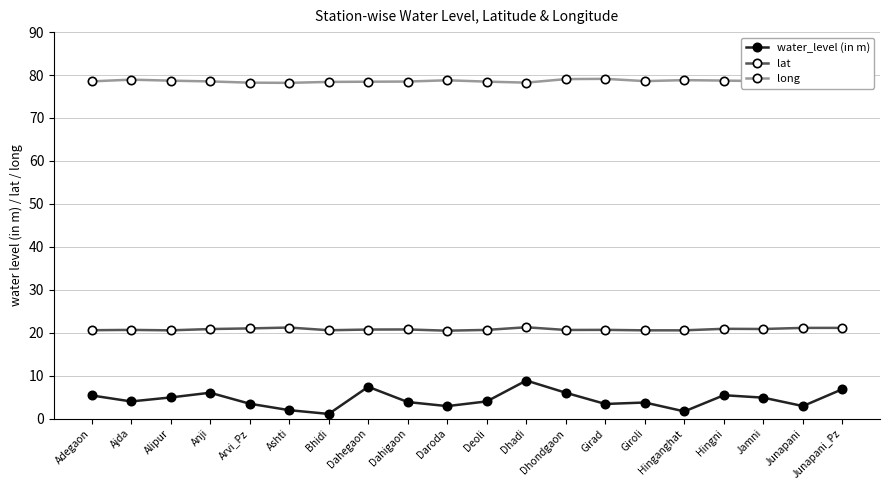

True or false: lat has a value of 9.0 at Adegaon.

False